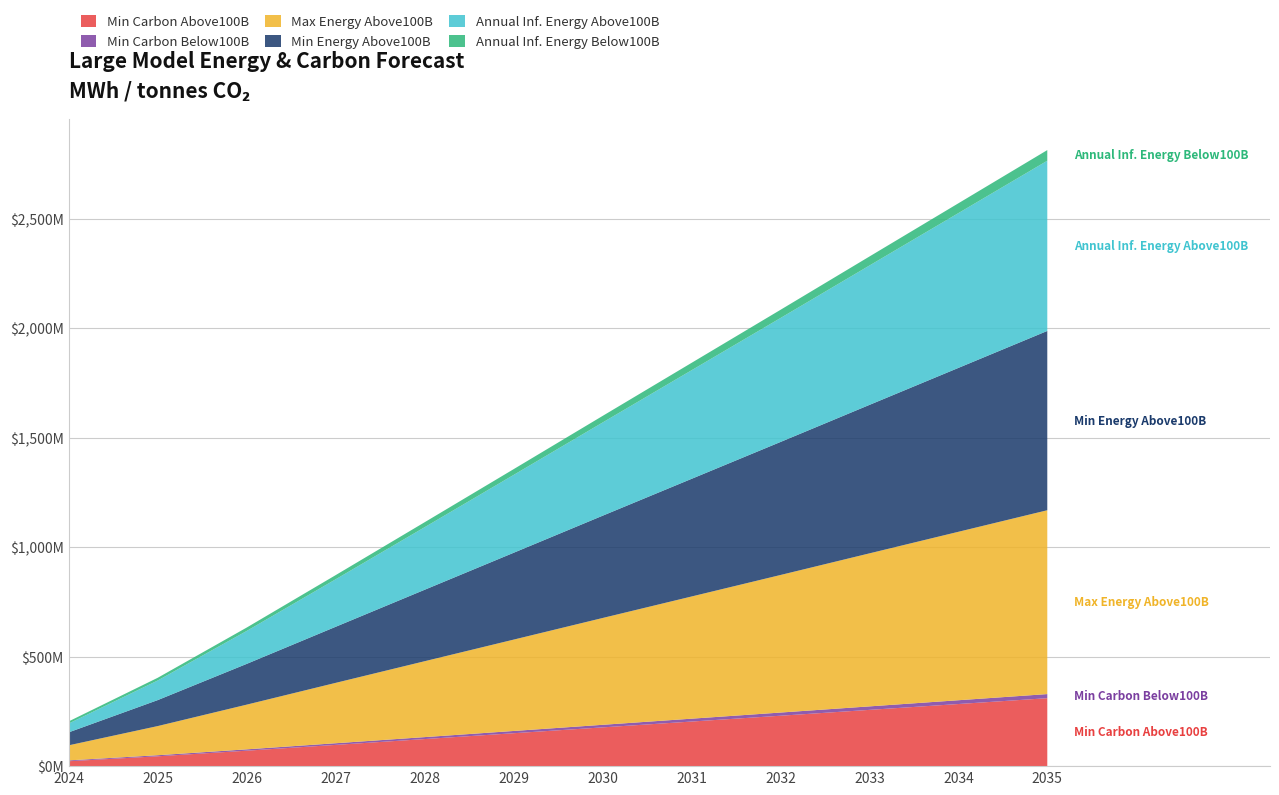

Reading left to right, transcribe all the data shown in this chart.

Min Total Carbon Emissions Above100B (t): 22479720.1	44968659.6	70585946.7	97098015.8	123710539.2	150363244.4	177087532.1	203708836.4	230330140.7	257090219.7	283798807.0	310507394.3
Min Total Carbon Emissions Below100B (t): 3847451.3	4909312.4	6178297.1	7532403.0	8918518.3	10316567.5	11718643.8	13123306.6	14527205.3	15933161.4	17338735.4	18744309.5
Max Total Energy Above100B (MWh): 68823583.9	133188048.1	204176384.2	275827347.8	346724397.5	417319881.8	487968376.2	558209284.7	628450193.2	699125192.7	769596399.2	840067605.8
Min Total Energy Above100B (MWh): 59313245.7	118650816.8	186242603.5	256195292.4	326413032.3	396736792.6	467249425.0	537490333.5	607731242.0	678338310.5	748809517.1	819280723.7
Annual Inference Energy Above100B (MWh): 40292569.2	89576354.2	150375042.2	216931181.7	285790301.8	355570614.2	425811522.7	496052431.2	566293339.7	636764546.3	707235752.8	777706959.4
Annual Inference Energy Below100B (MWh): 9761500.0	12360641.3	15569785.1	19075089.5	22704162.6	26381859.1	30077236.8	33781455.1	37485673.5	41194312.1	44902950.7	48611589.4